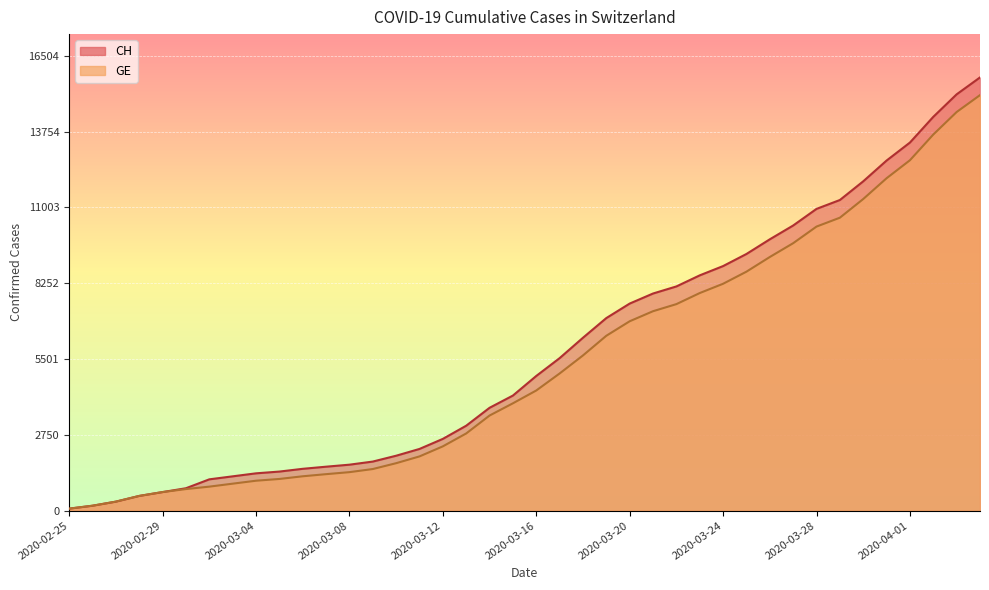

Is the value of CH at 2020-03-26 greater than the value of GE at 2020-03-30?

No